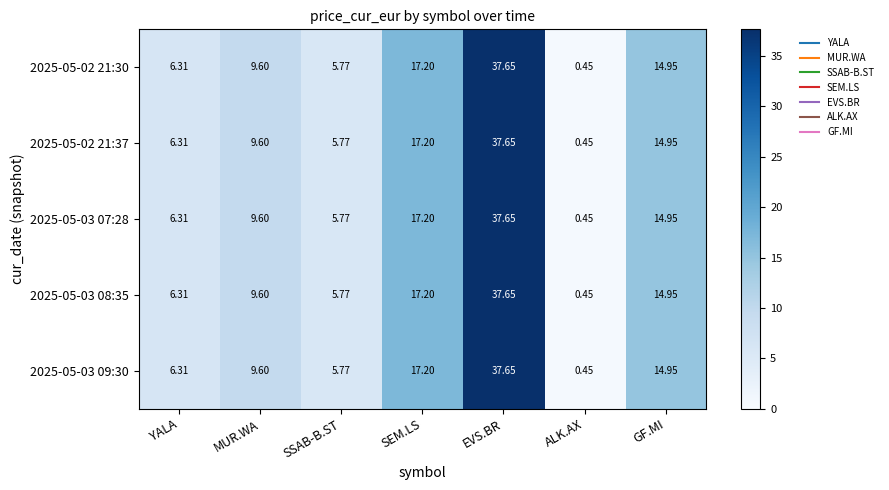

Where does the 2025-05-03 07:28 series first go above 9?

MUR.WA